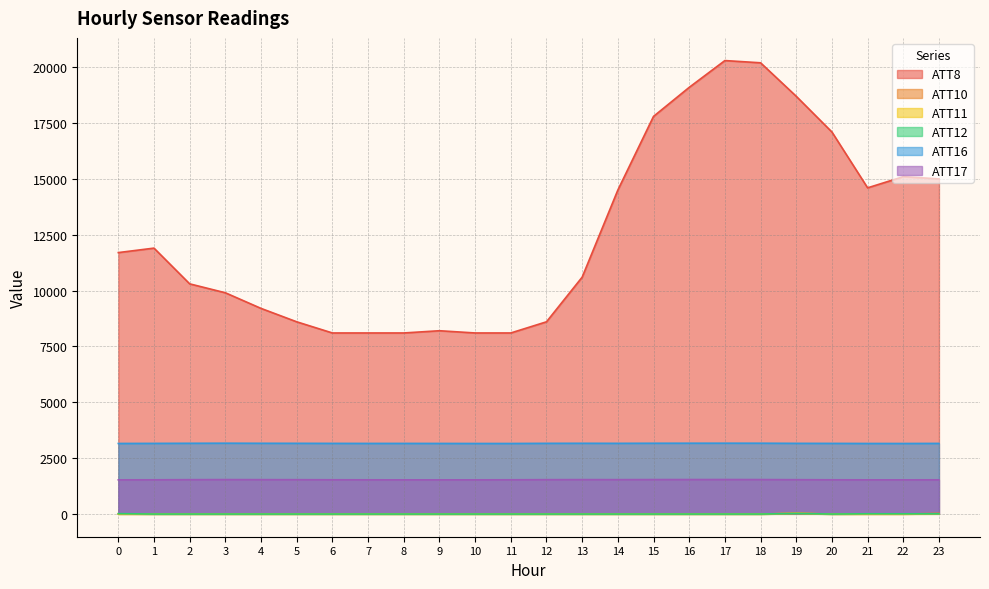

Reading left to right, what are all the values shown in this chart?

ATT8: 11700.0	11900.0	10300.0	9900.0	9200.0	8600.0	8100.0	8100.0	8100.0	8200.0	8100.0	8100.0	8600.0	10600.0	14500.0	17800.0	19100.0	20300.0	20200.0	18700.0	17100.0	14600.0	15100.0	15000.0
ATT10: -10.0	-10.0	-10.0	-10.0	-10.0	-10.0	-10.0	-10.0	-10.0	-10.0	-10.0	-10.0	-10.0	-10.0	-10.0	-10.0	-10.0	-10.0	-10.0	25.6	-10.0	-10.0	-10.0	20.1
ATT11: -10.0	-10.0	-10.0	-10.0	-10.0	-10.0	-10.0	-10.0	-10.0	-10.0	-10.0	-10.0	-10.0	-10.0	-10.0	-10.0	-10.0	-10.0	-10.0	19.3	-10.0	-10.0	-10.0	-0.2
ATT12: 7.9	-10.0	-10.0	-10.0	-10.0	-10.0	-10.0	-10.0	-10.0	-10.0	-10.0	-10.0	-10.0	-10.0	-10.0	-10.0	-10.0	-10.0	-10.0	15.9	-10.0	1.8	-0.1	1.6
ATT16: 3151.3	3154.7	3159.2	3163.2	3159.1	3157.7	3154.9	3153.0	3153.8	3152.1	3150.3	3150.4	3157.0	3159.1	3157.1	3161.1	3162.6	3163.5	3162.4	3156.3	3154.3	3150.7	3150.2	3153.9
ATT17: 1522.0	1523.8	1529.8	1533.1	1530.8	1529.1	1525.2	1522.8	1521.7	1521.4	1522.1	1524.3	1529.9	1532.3	1530.9	1533.9	1535.3	1535.8	1534.1	1529.1	1523.9	1522.1	1521.9	1523.0